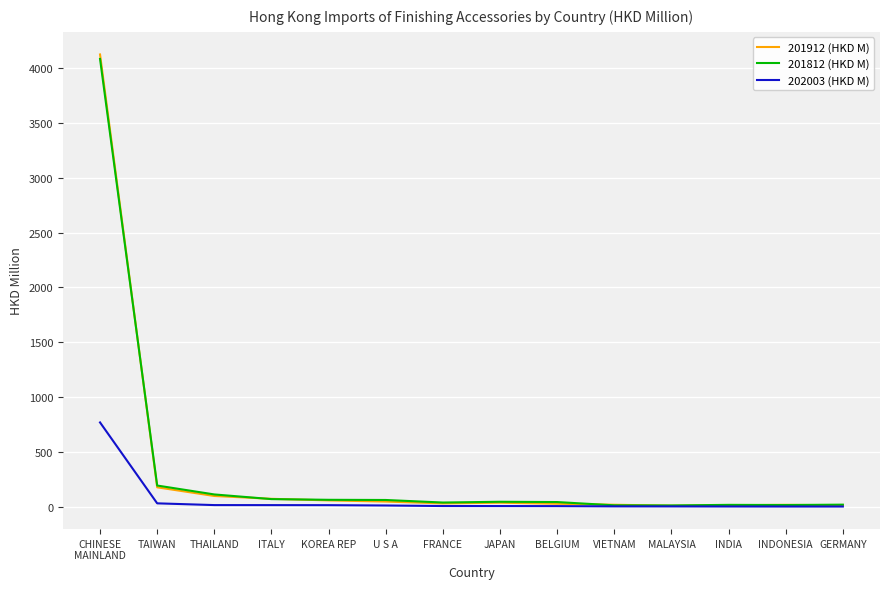

What is the maximum value shown in the chart?

4122.7